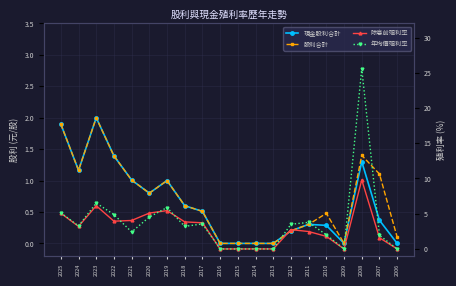

At which category is the sum across all series the highest?

2008